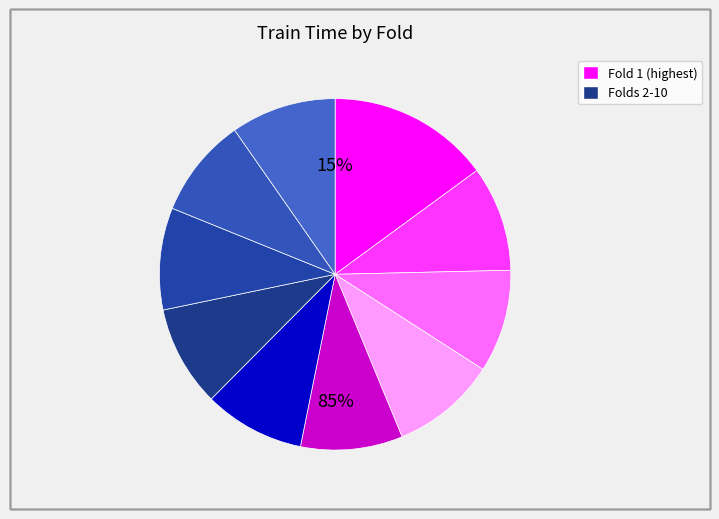

What is the largest slice in the pie chart?

1